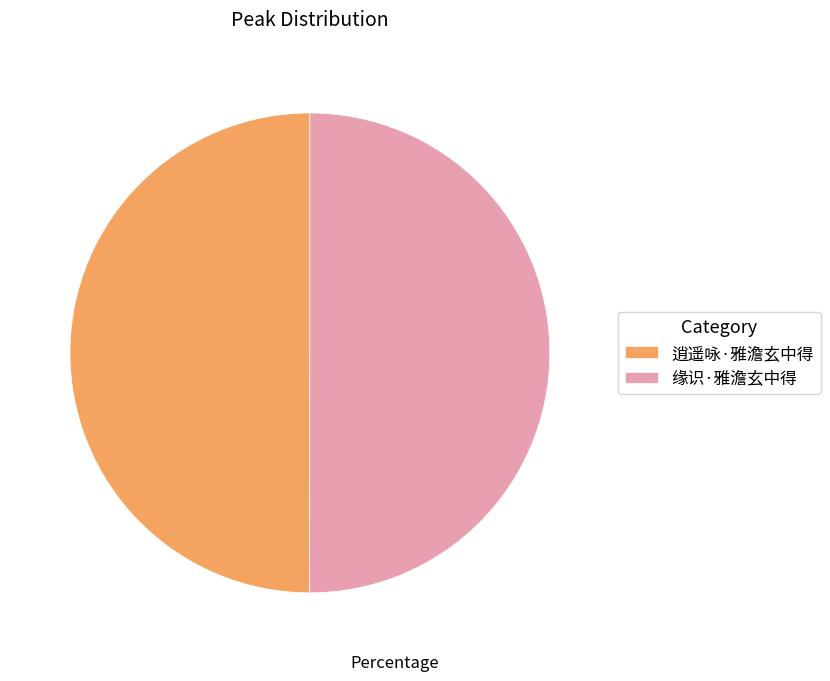

How many segments does this pie chart have?

2